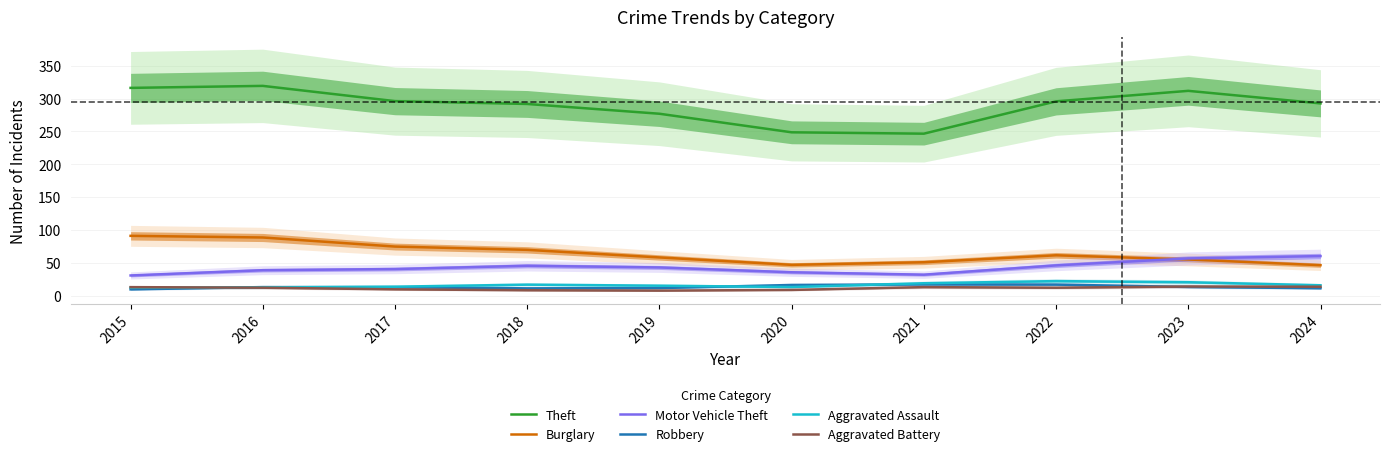

Reading left to right, what are all the values shown in this chart?

Theft: 2015=316.3	2016=319.3	2017=296.1	2018=291.8	2019=276.9	2020=248.7	2021=246.6	2022=295.8	2023=311.8	2024=292.7
Burglary: 2015=91.1	2016=88.5	2017=74.7	2018=69.7	2019=58.2	2020=46.9	2021=50.9	2022=61.5	2023=55.1	2024=46.4
Motor Vehicle Theft: 2015=30.7	2016=38.8	2017=40.5	2018=45.5	2019=42.9	2020=35.6	2021=32.0	2022=46.1	2023=56.7	2024=60.2
Robbery: 2015=9.6	2016=13.0	2017=12.9	2018=11.1	2019=11.6	2020=16.3	2021=17.1	2022=16.9	2023=13.3	2024=11.3
Aggravated Assault: 2015=12.2	2016=12.6	2017=13.7	2018=16.8	2019=15.2	2020=13.1	2021=18.9	2022=22.2	2023=20.5	2024=15.8
Aggravated Battery: 2015=13.0	2016=12.1	2017=9.6	2018=8.2	2019=7.7	2020=8.7	2021=13.0	2022=12.1	2023=13.9	2024=13.6